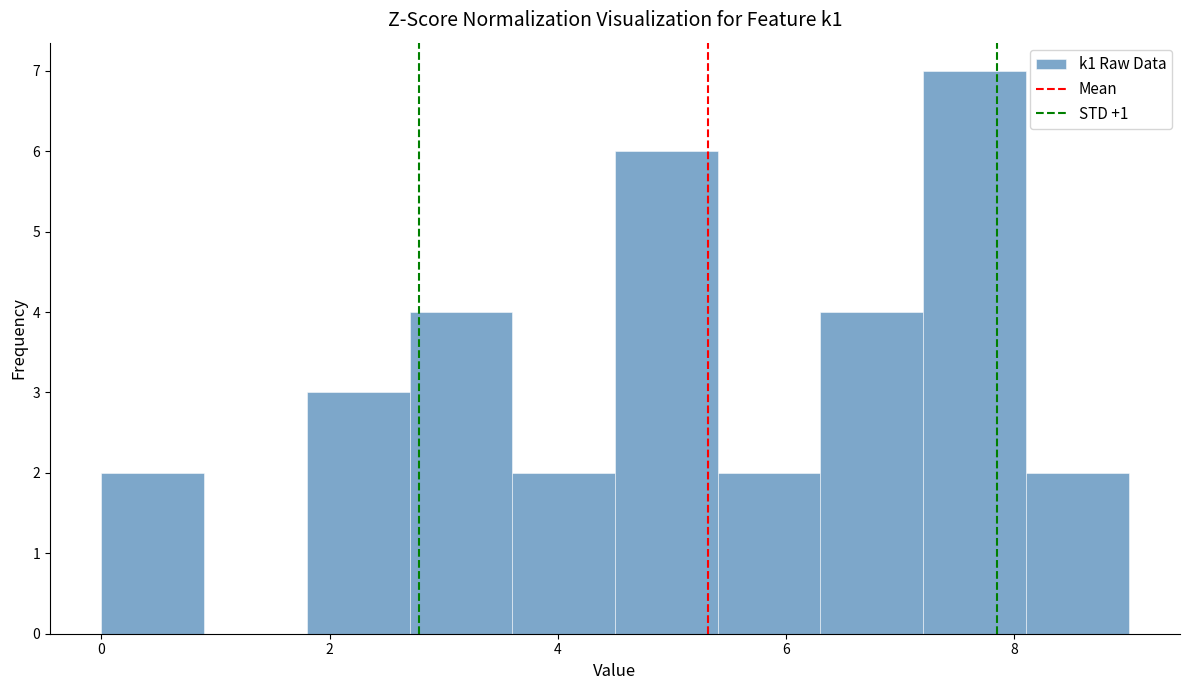

Reading left to right, list every bar in this chart as the range it spans on the x-axis followed by its height. Neither the bar edges nor the heights are printed on the chart, so give them approximately, as read against the axes.

0.0 to 0.9: 2
0.9 to 1.8: 0
1.8 to 2.7: 3
2.7 to 3.6: 4
3.6 to 4.5: 2
4.5 to 5.4: 6
5.4 to 6.3: 2
6.3 to 7.2: 4
7.2 to 8.1: 7
8.1 to 9.0: 2